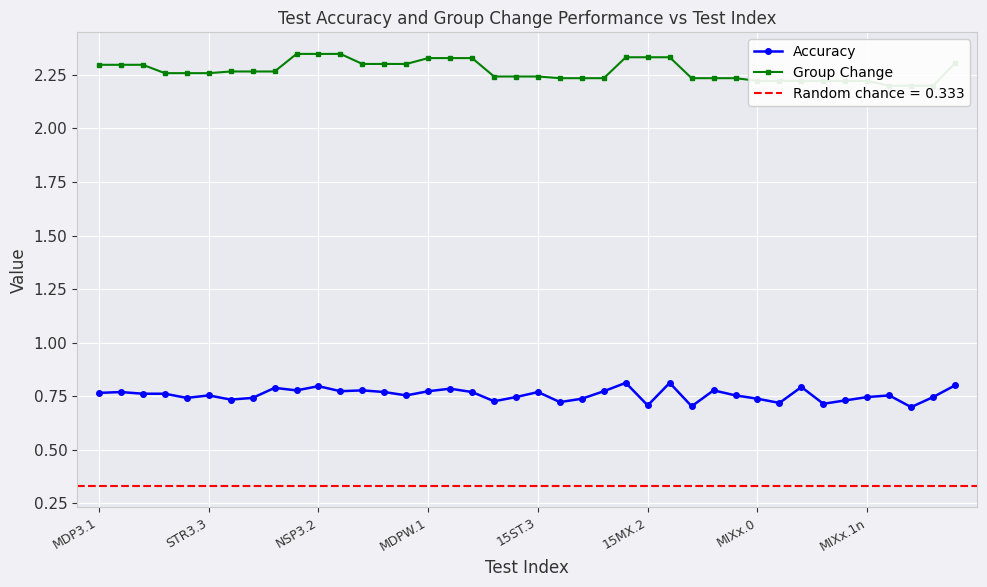

Rank the series by their average value, from highest to lowest.

Group Change, Accuracy